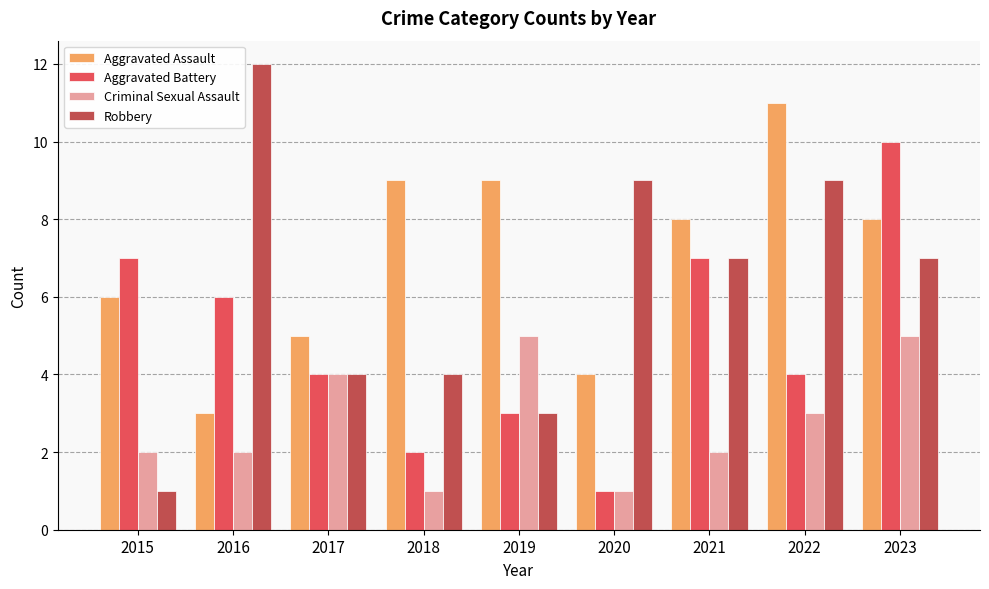

Reading right to left, extract all data points from this chart.

Aggravated Assault: 2023=8	2022=11	2021=8	2020=4	2019=9	2018=9	2017=5	2016=3	2015=6
Aggravated Battery: 2023=10	2022=4	2021=7	2020=1	2019=3	2018=2	2017=4	2016=6	2015=7
Criminal Sexual Assault: 2023=5	2022=3	2021=2	2020=1	2019=5	2018=1	2017=4	2016=2	2015=2
Robbery: 2023=7	2022=9	2021=7	2020=9	2019=3	2018=4	2017=4	2016=12	2015=1